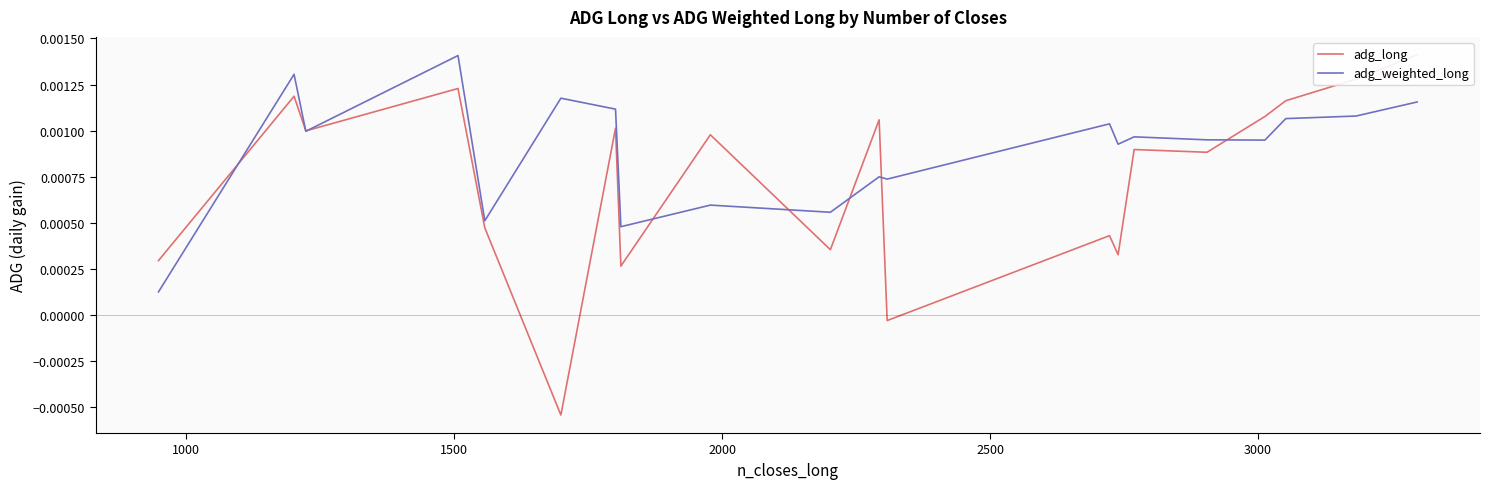

The adg_weighted_long series shows 0.0 at 18. True or false?

False